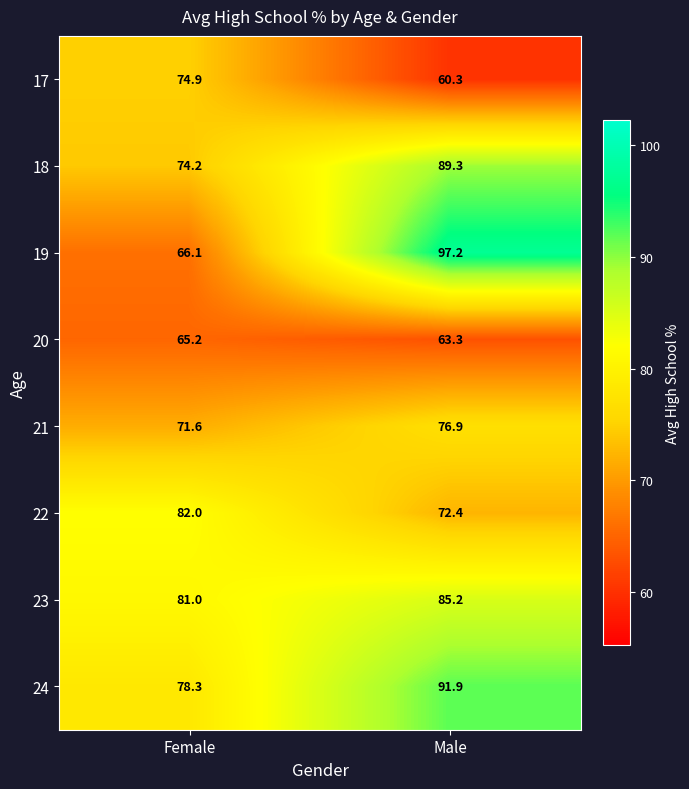

The 24 series shows 91.9 at Male. True or false?

True